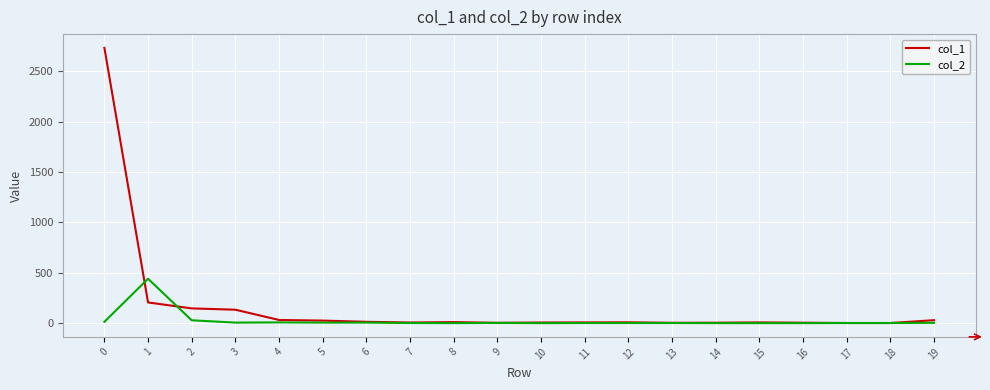

Which series has the largest range (max minus min)?

col_1